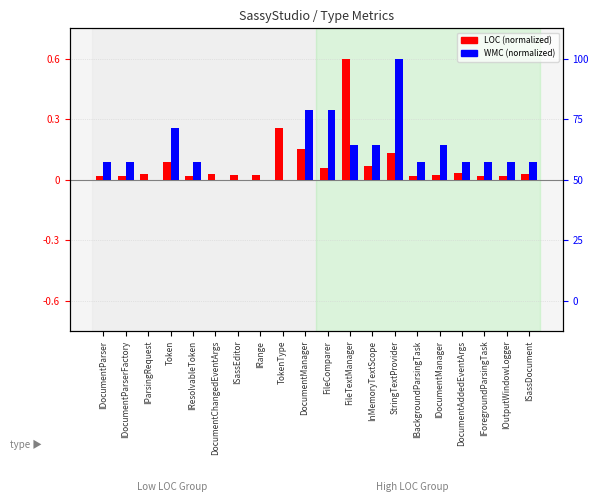

What is the maximum value shown in the chart?

0.6